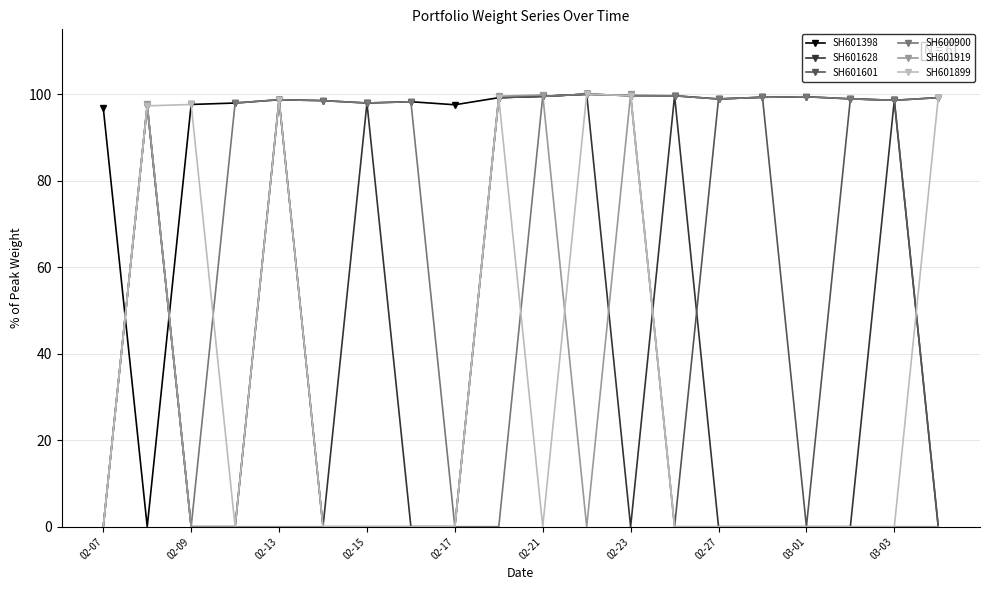

What is the average value of the SH601601 series?

49.5